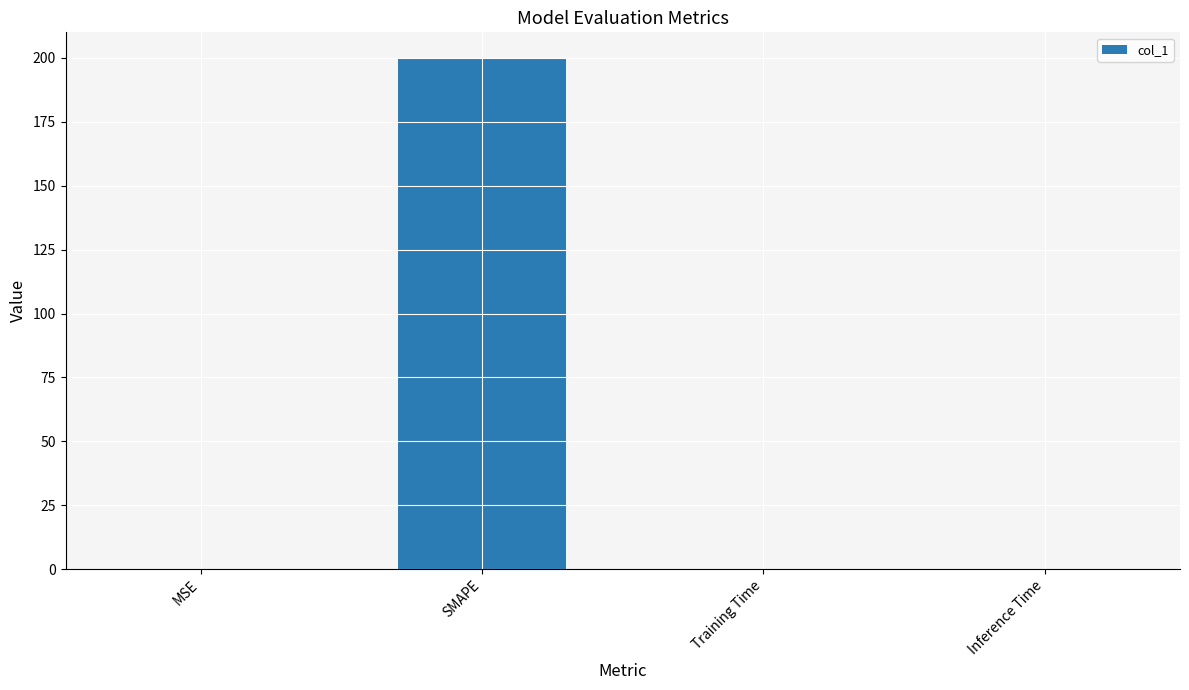

What is the sum of all values?

200.1